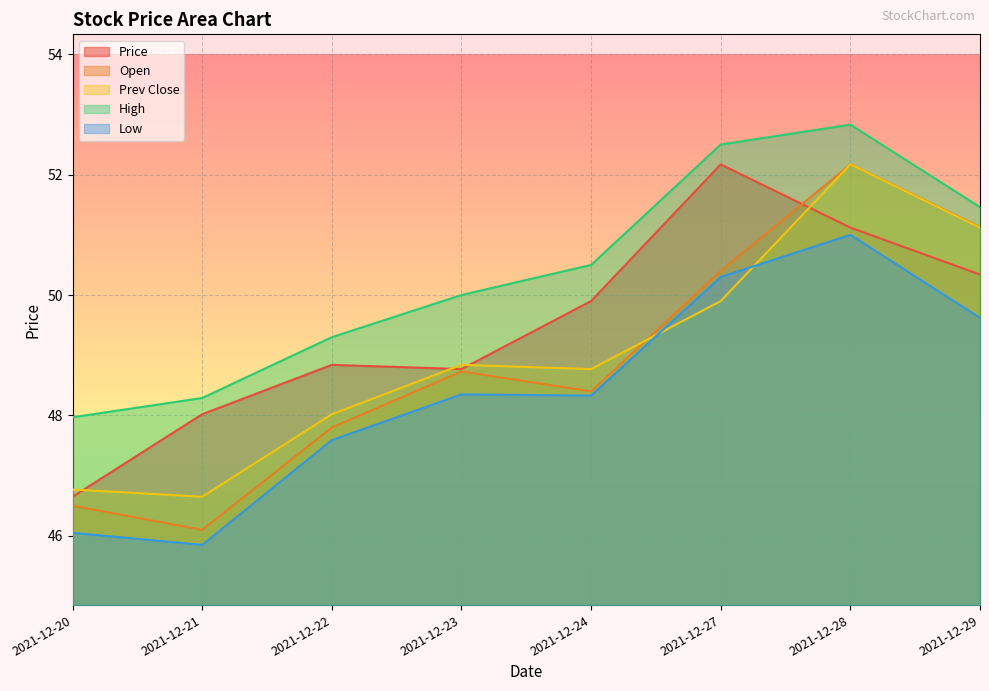

Rank the series by their maximum value, from highest to lowest.

high, price, open, prev_close, low